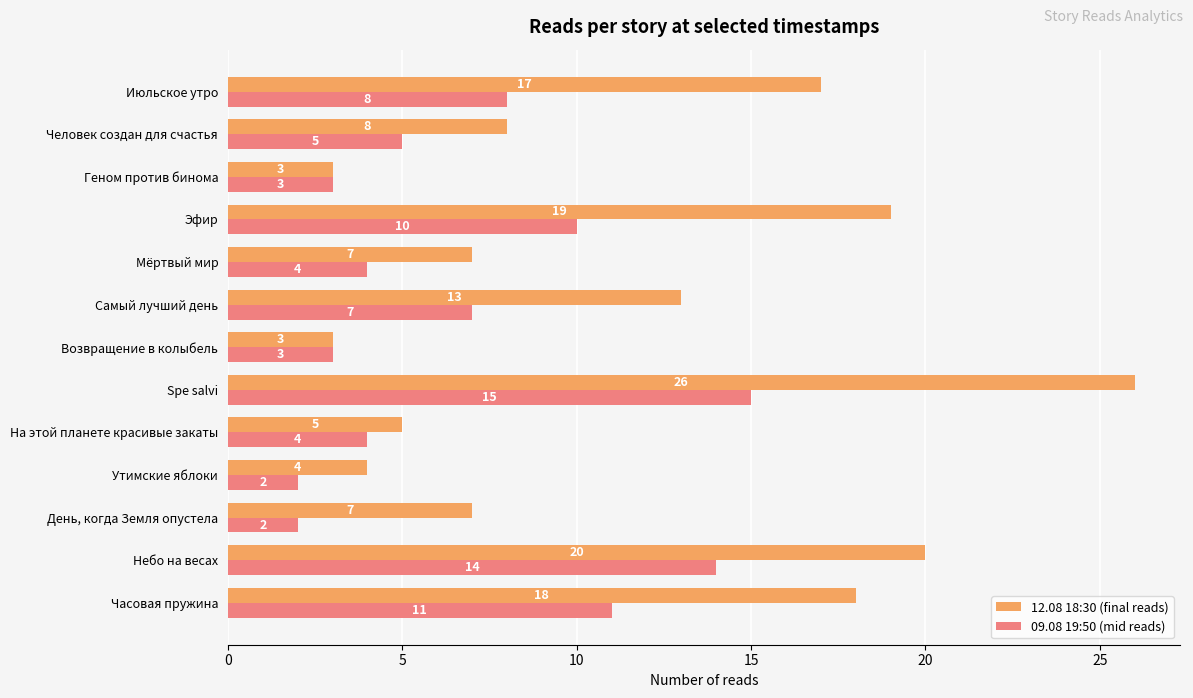

What is the sum of all 09.08 19:50 (mid reads) values?

88